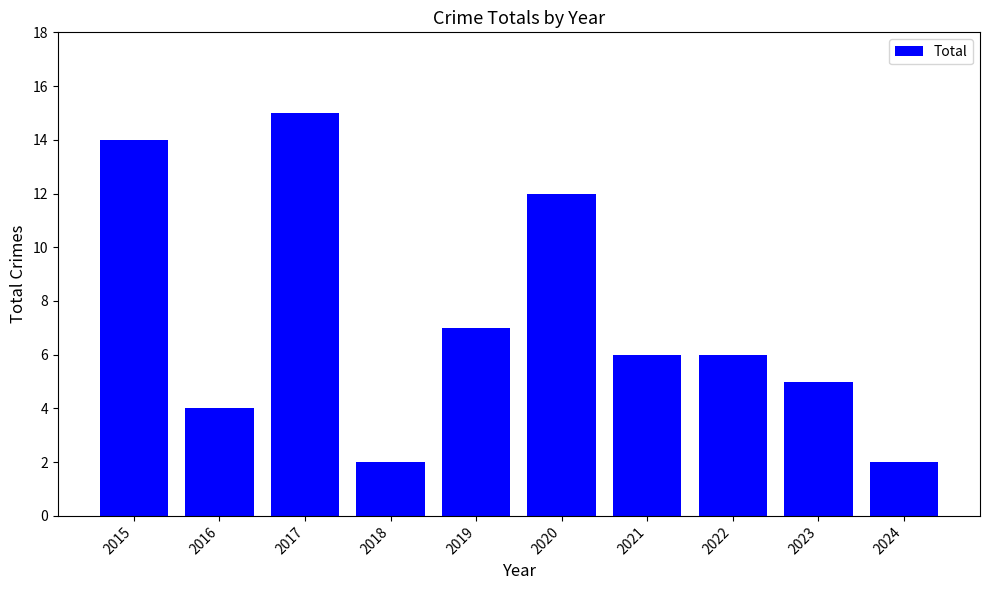

What is the value of the 7th bar from the left?

6